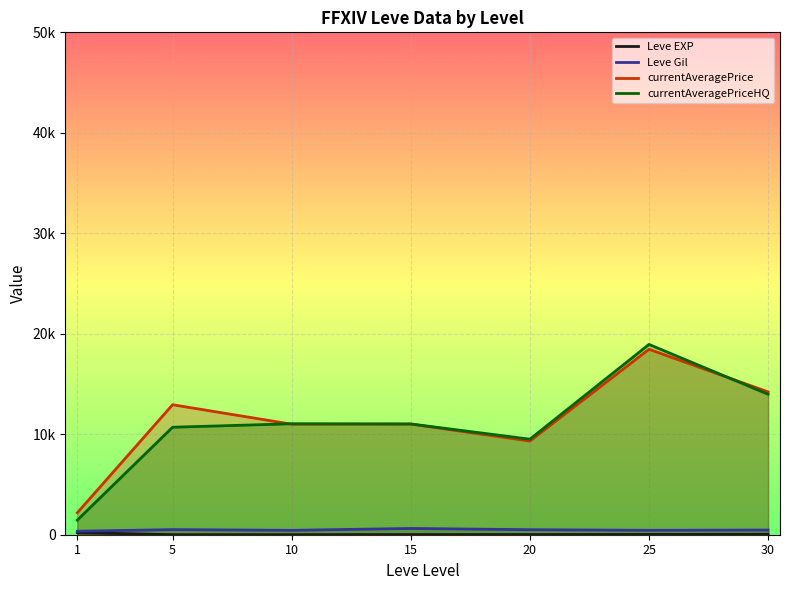

At how many categories does at least one series exceed 14906?

1